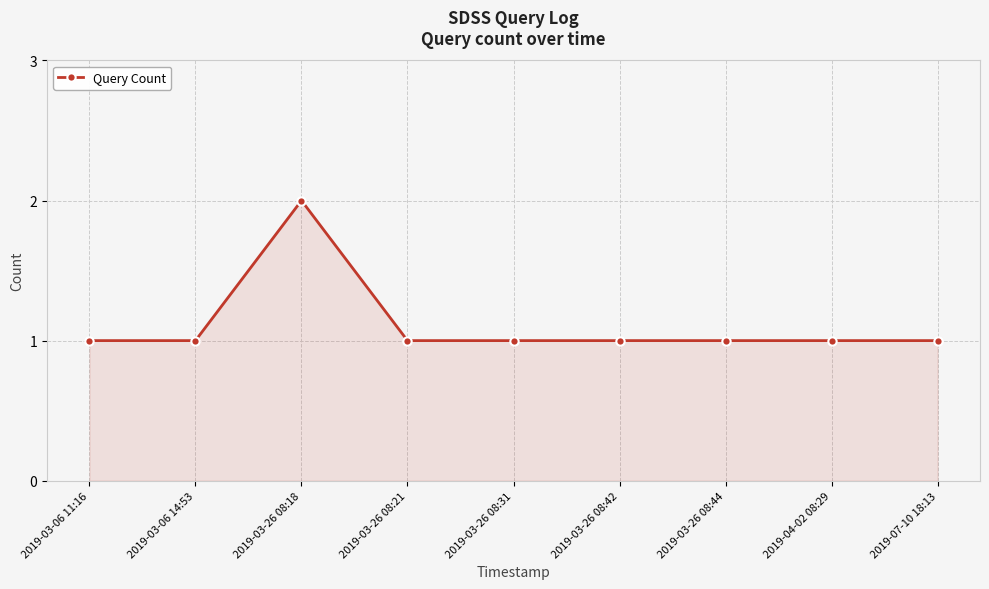

At which category does the data reach its first local peak?

2019-03-26 08:18